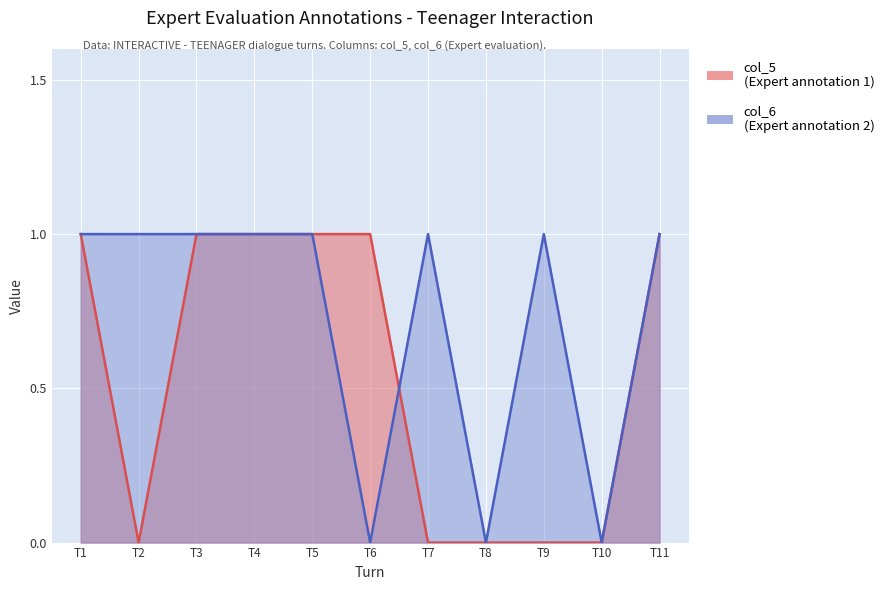

What is the difference between the maximum and minimum values in the col_5 series?

1